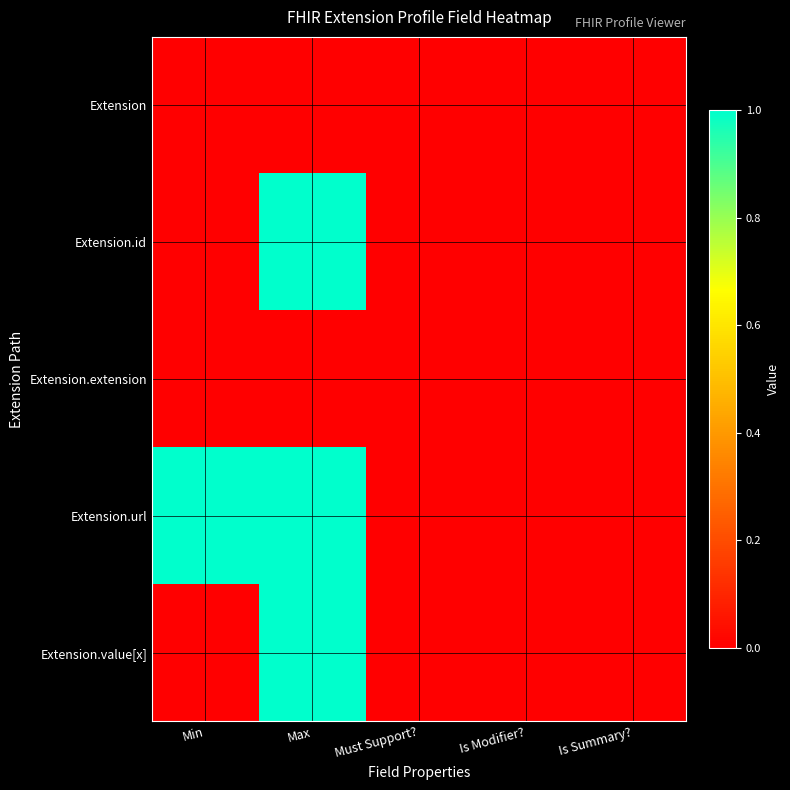

Which series has the largest range (max minus min)?

Extension.id